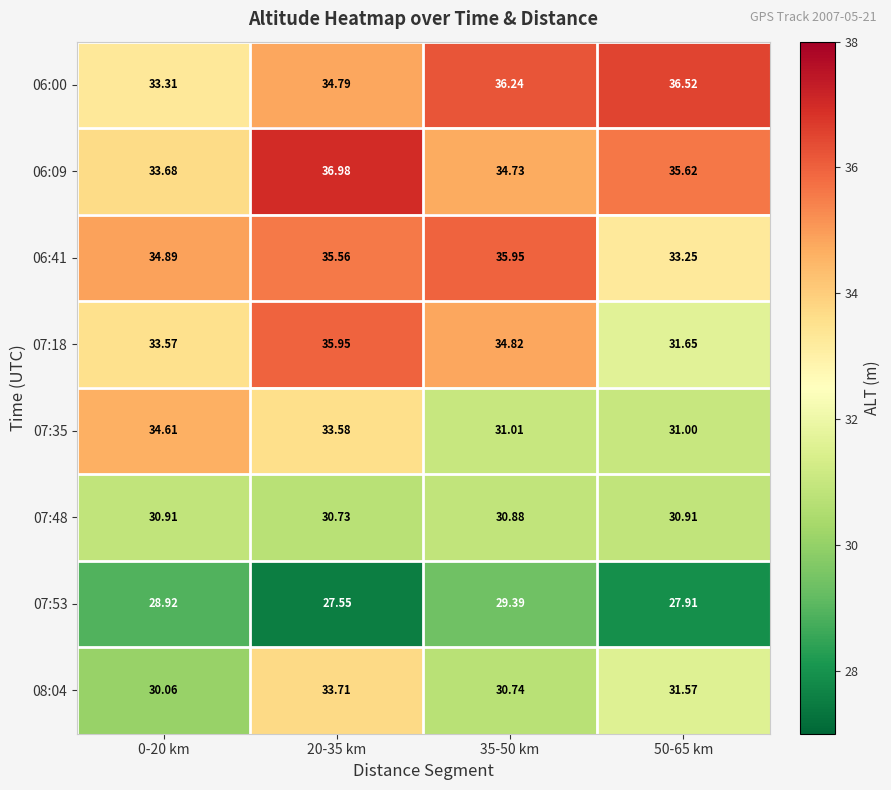

What is the maximum value shown in the chart?

37.0